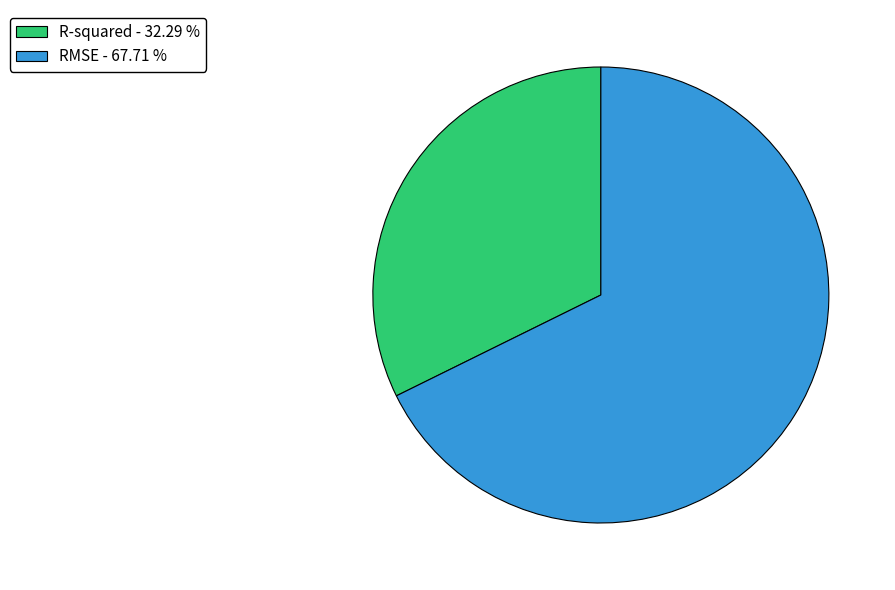

The R-squared slice represents 39% of the pie. True or false?

False